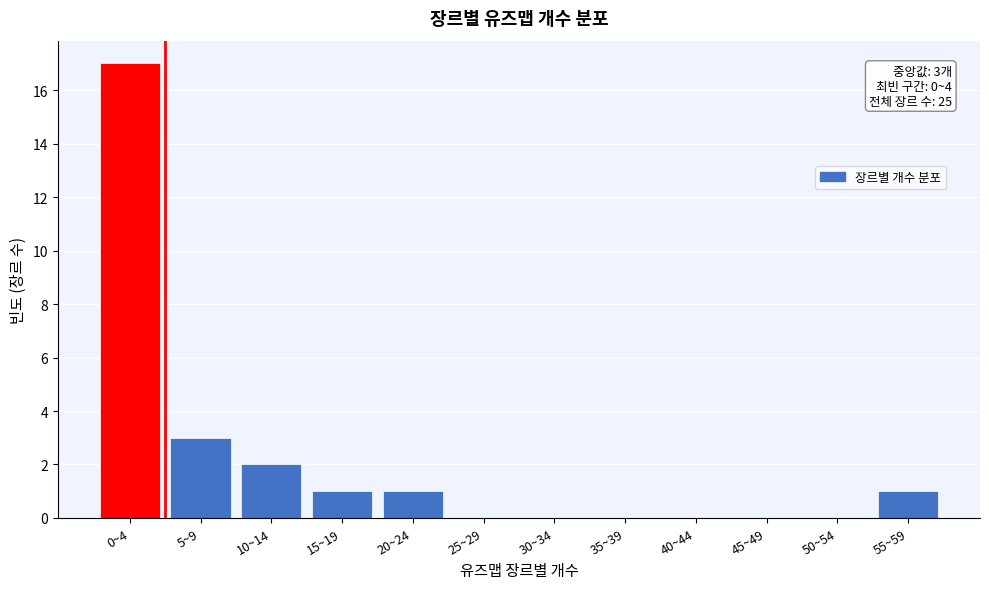

Reading left to right, extract all data points from this chart.

0~4=17	5~9=3	10~14=2	15~19=1	20~24=1	25~29=0	30~34=0	35~39=0	40~44=0	45~49=0	50~54=0	55~59=1